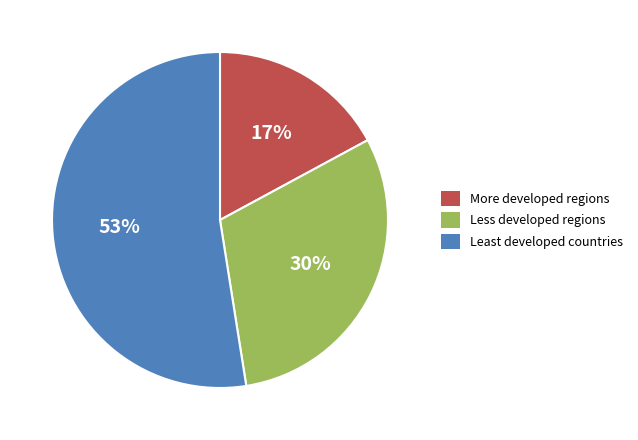

Which has a higher value, Least developed countries or Less developed regions?

Least developed countries